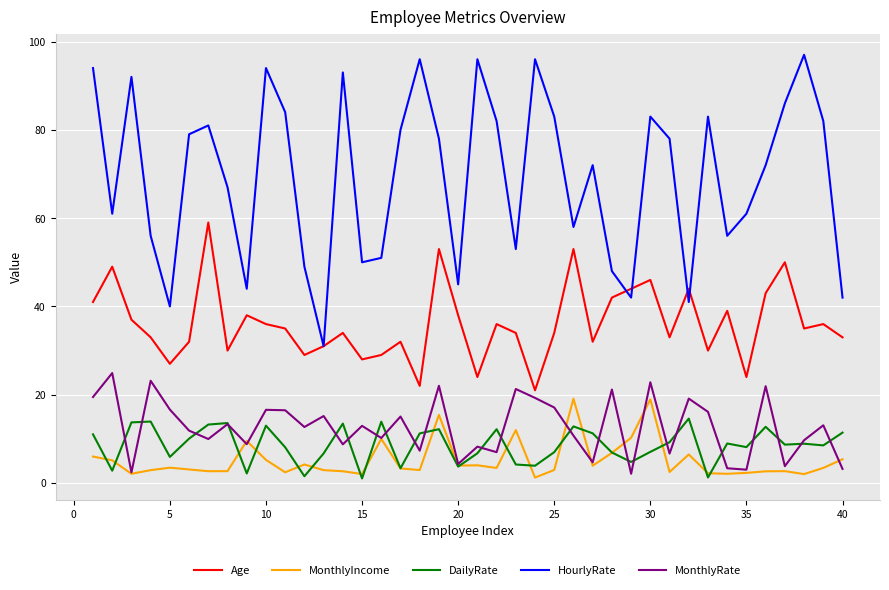

What is the maximum value shown in the chart?

97.0